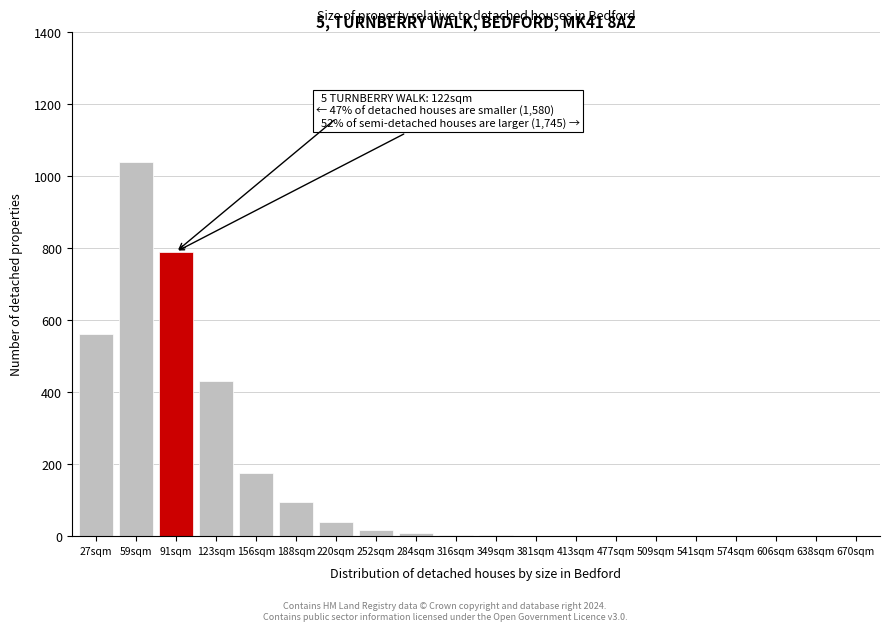

The value at 156sqm is 255. True or false?

False